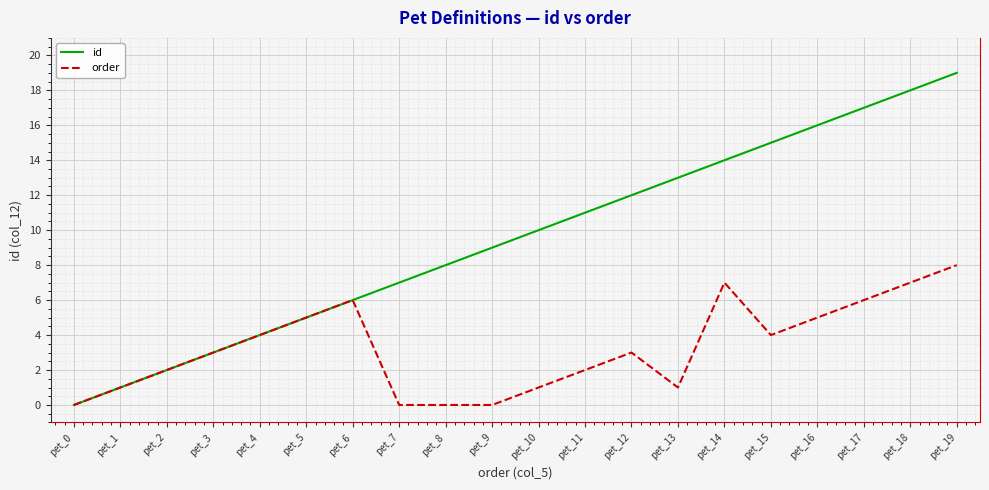

At which label does id reach its minimum?

pet_0